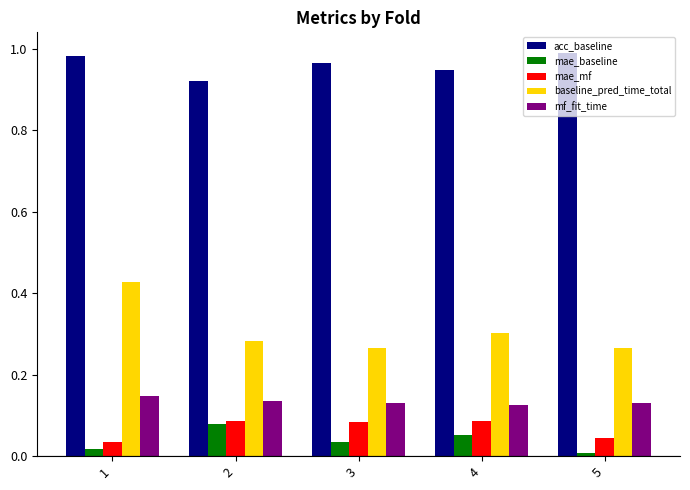

True or false: mae_mf has a value of 0.0 at 2.

False